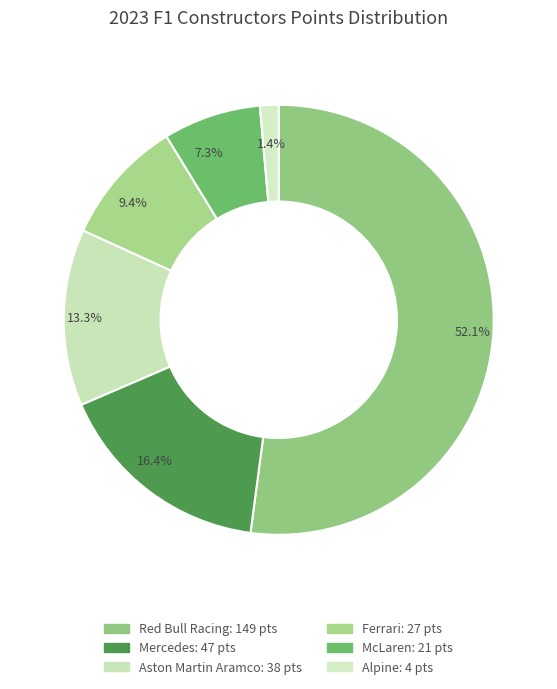

What is the smallest slice in the pie chart?

Alpine